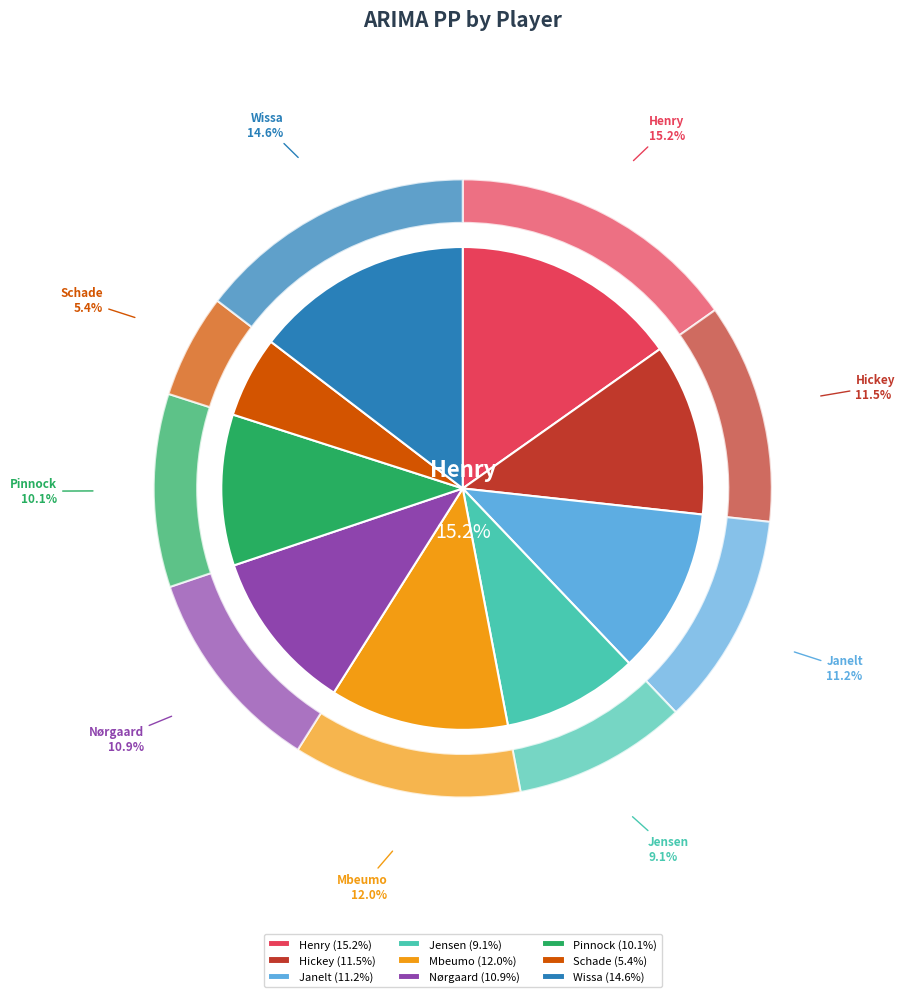

To the nearest percent, what percentage of the pie is Nørgaard?

11%